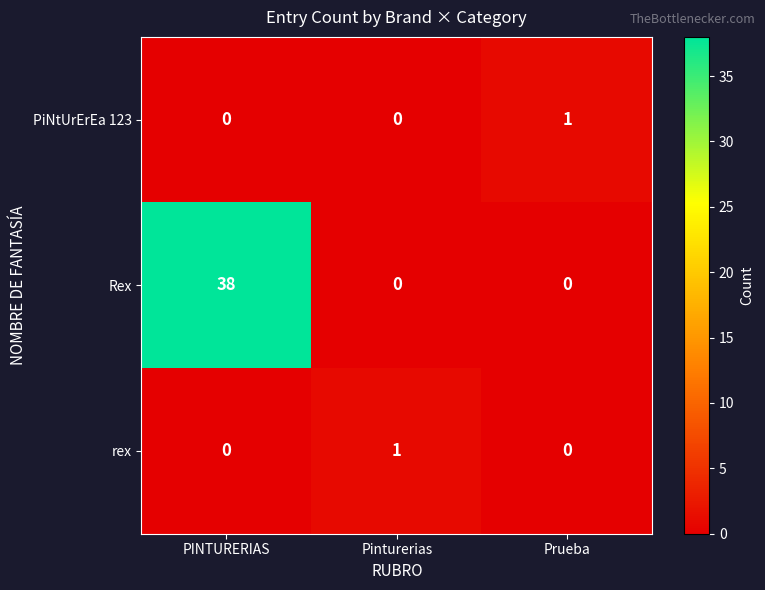

Reading left to right, list all the values displayed in this chart.

PiNtUrErEa 123: 0	0	1
Rex: 38	0	0
rex: 0	1	0